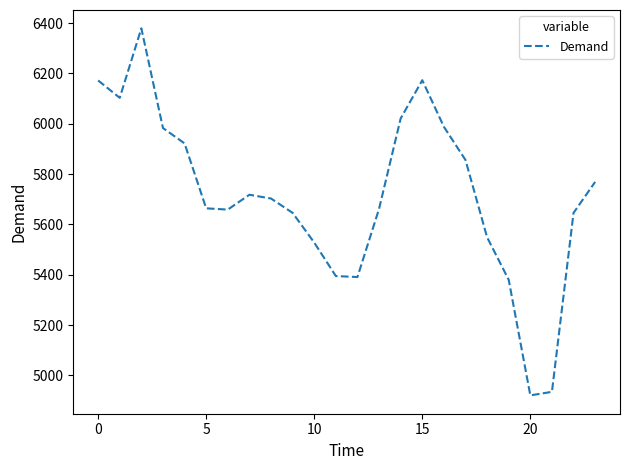

What is the difference between the maximum and minimum values?

1458